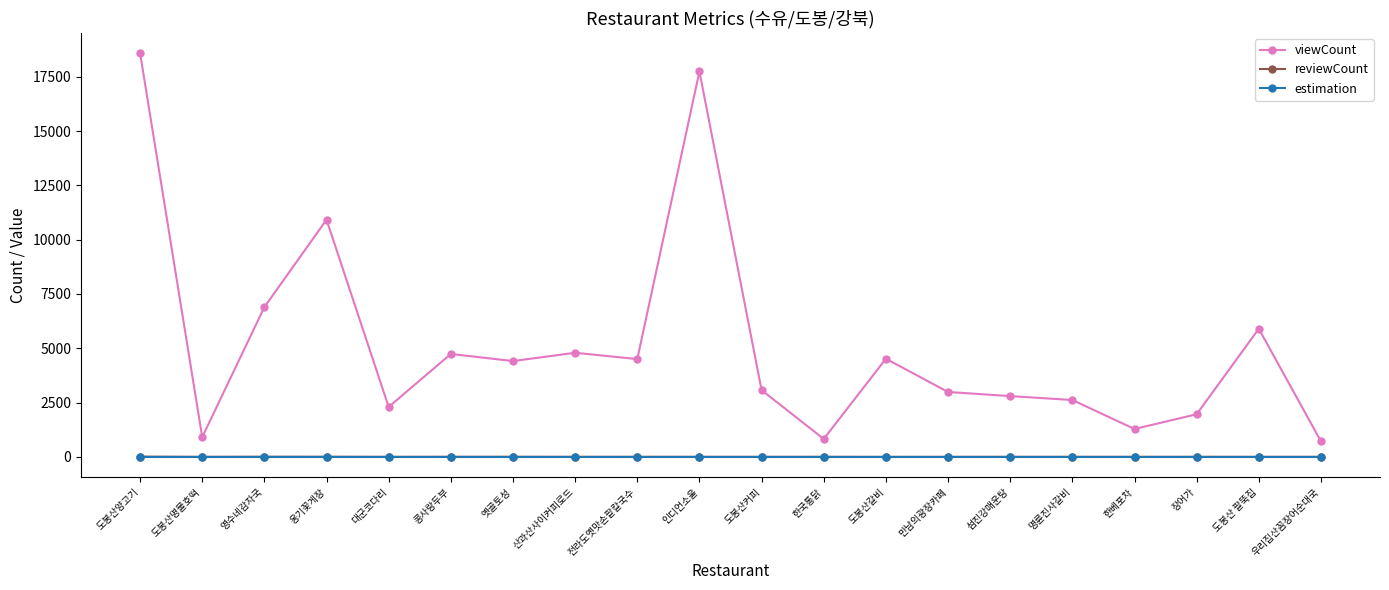

What is the label of the 6th point from the right?

섬진강매운탕